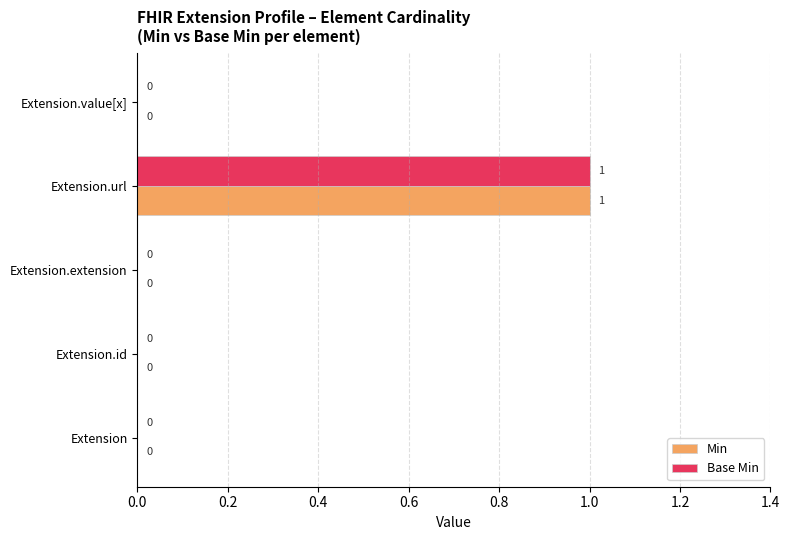

The value of Min at Extension is 1. True or false?

False